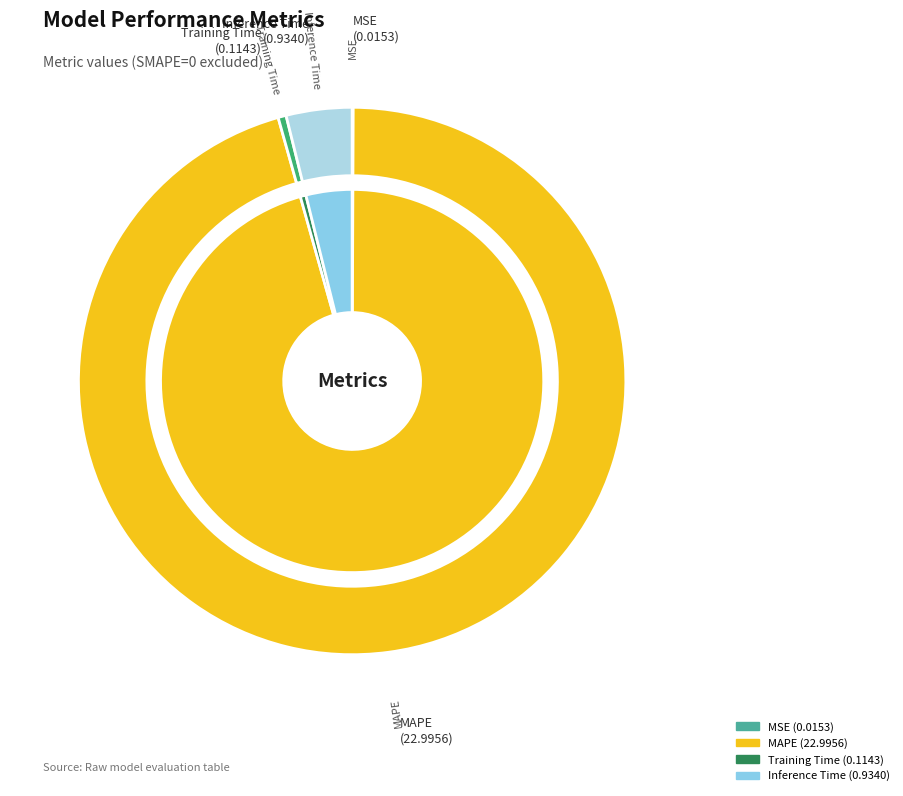

To the nearest percent, what is the combined percentage of Inference Time and Training Time?

4%